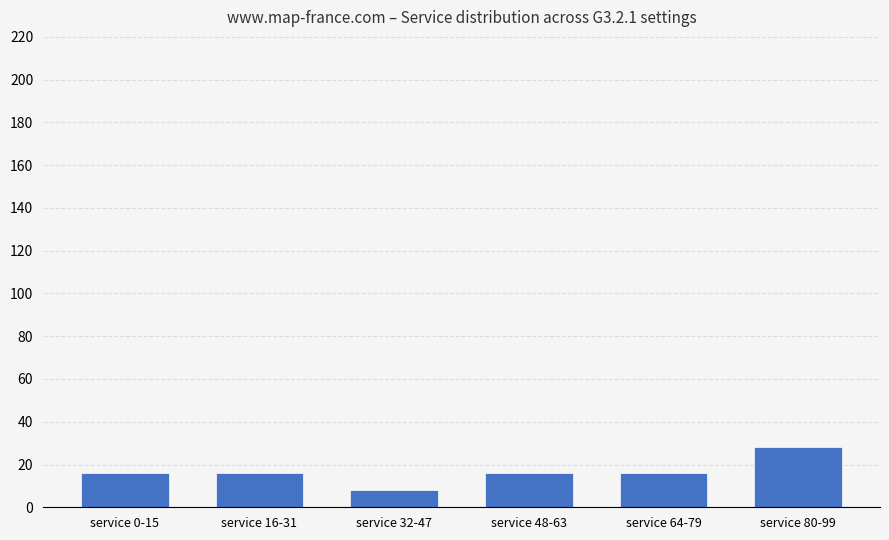

What is the label of the 3rd bar from the left?

service 32-47